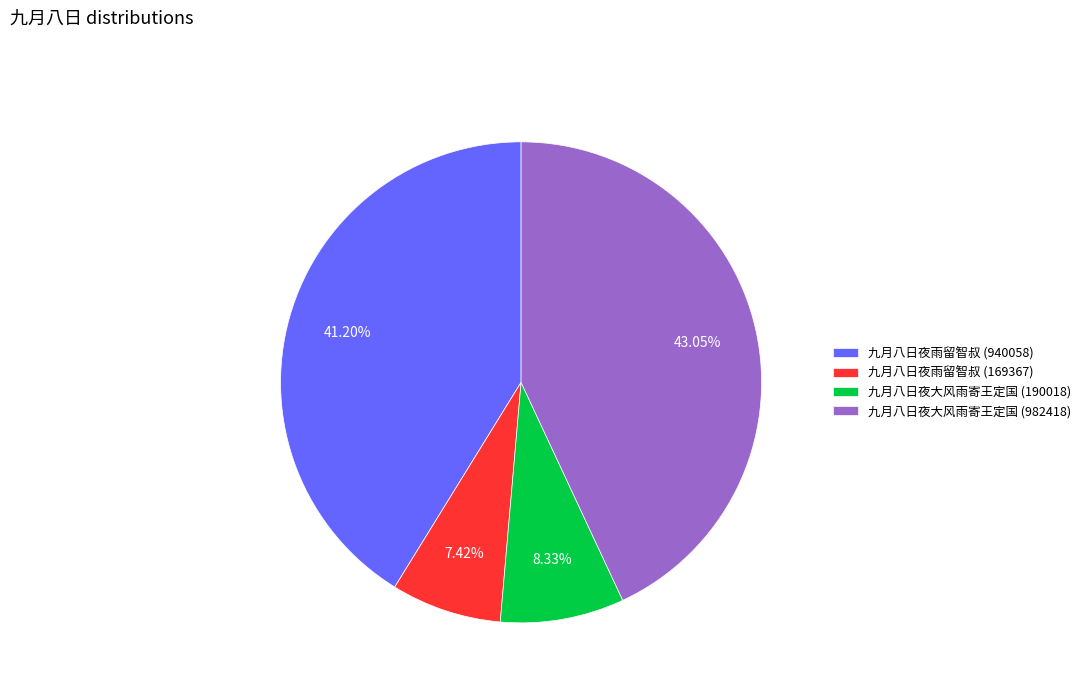

Is 九月八日夜雨留智叔 (169367) the majority of the pie?

No